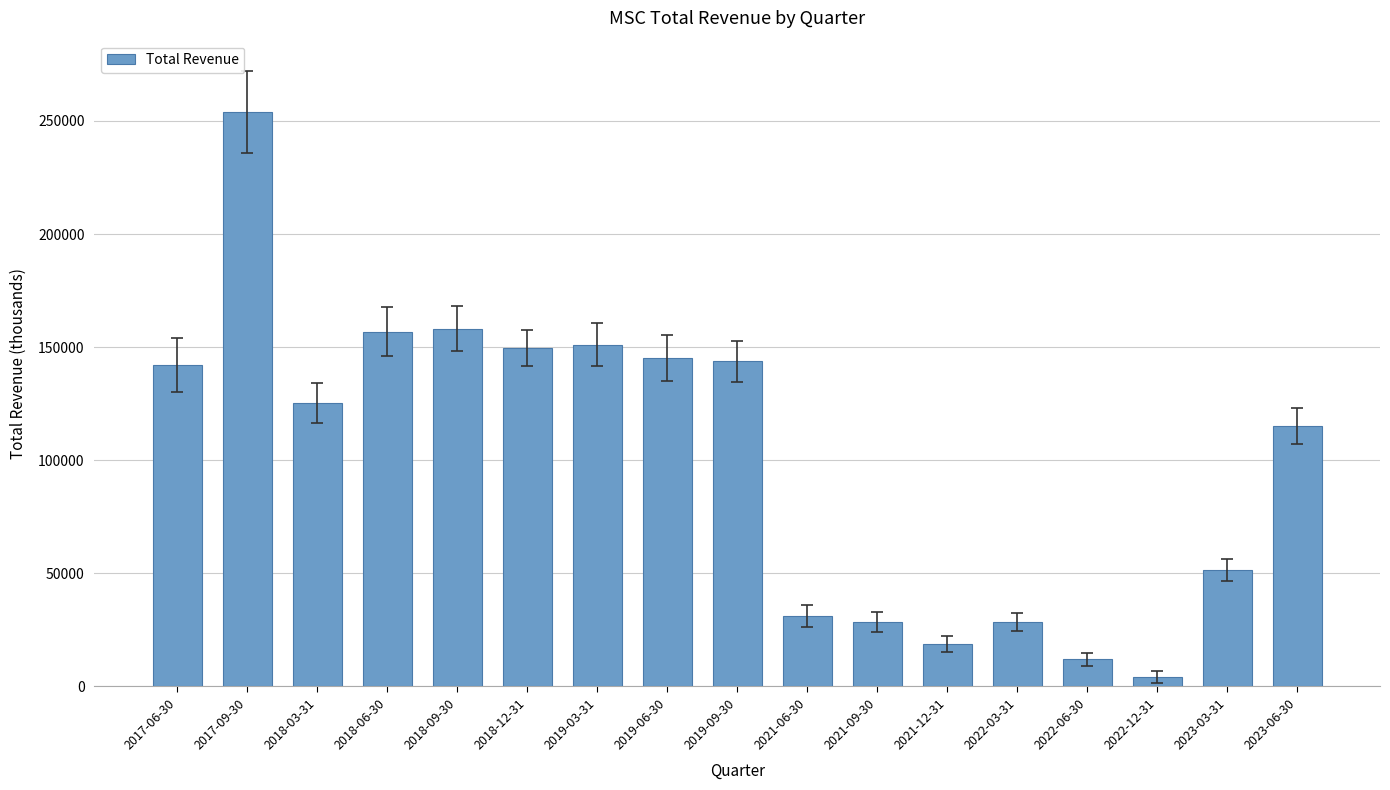

What is the value of the 17th bar from the left?

115200